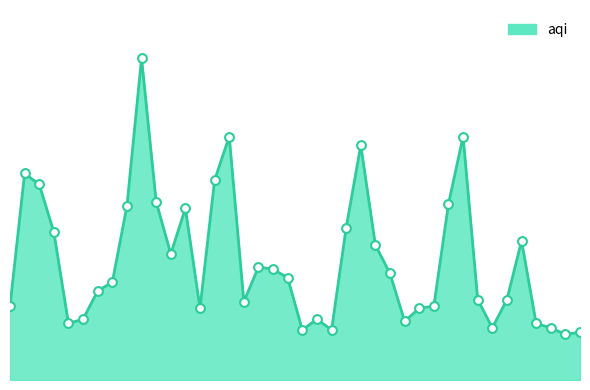

Is this an area chart (filled region under the line)?

Yes